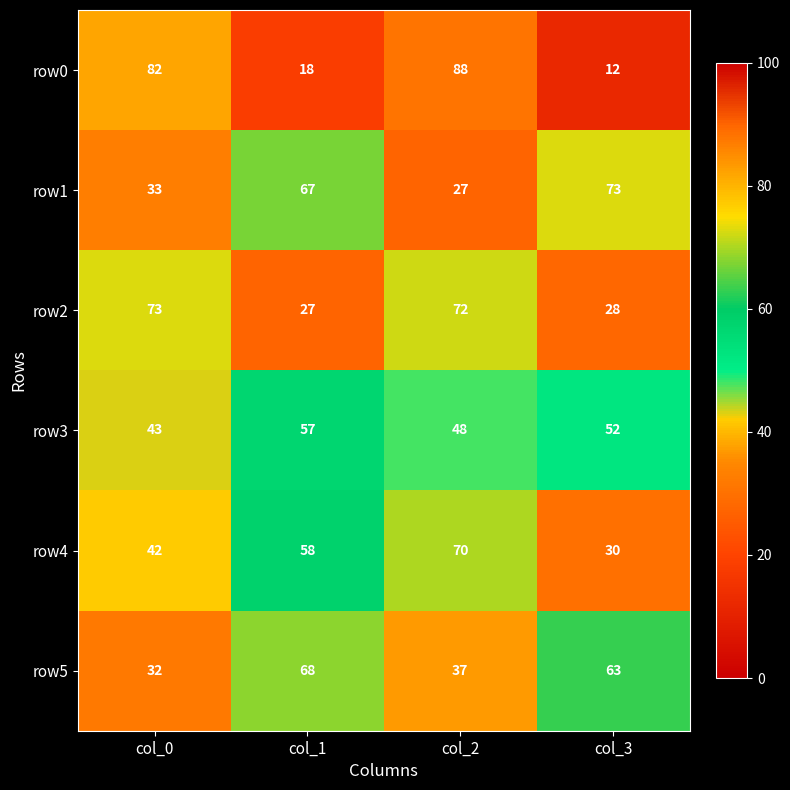

At how many categories does at least one series exceed 15?

4